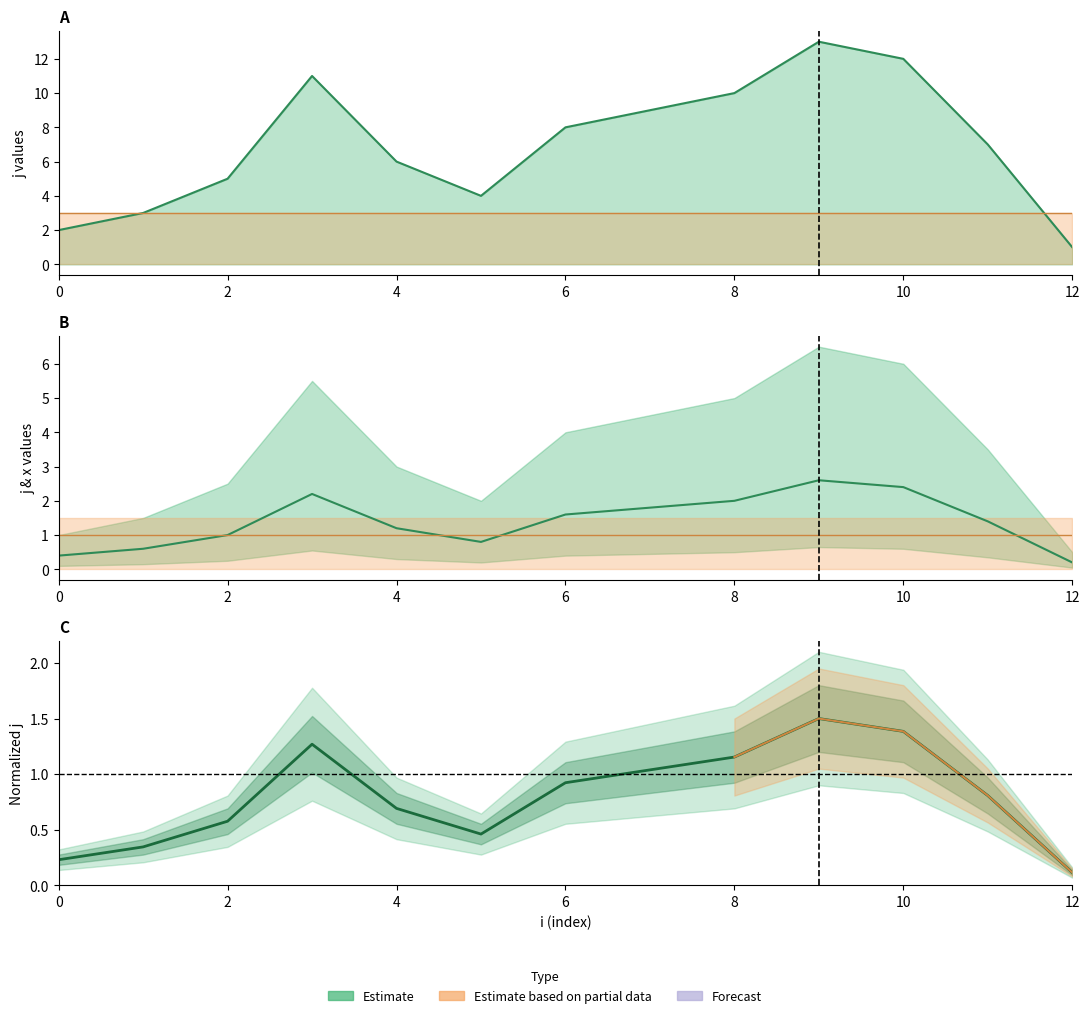

How many lines are shown in the chart?

2